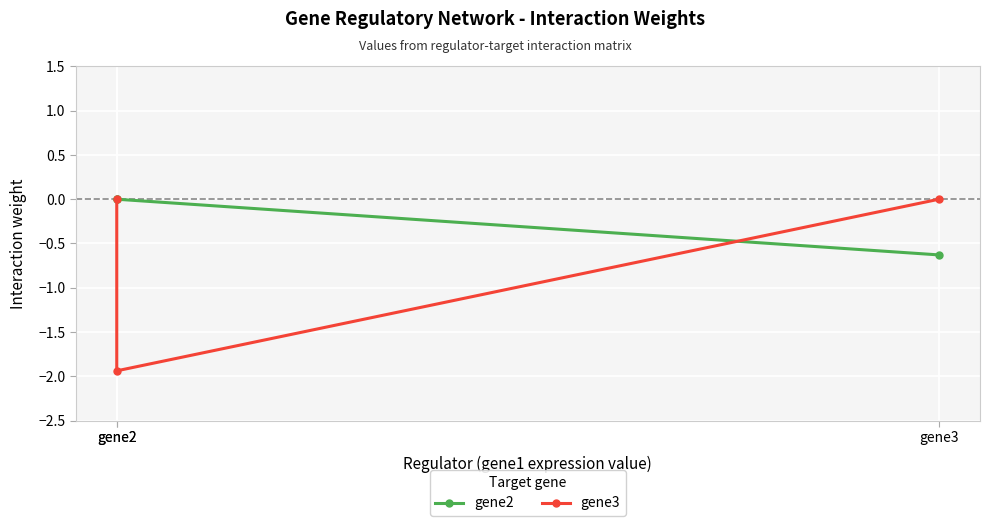

How many negative values does the gene2 series have?

1